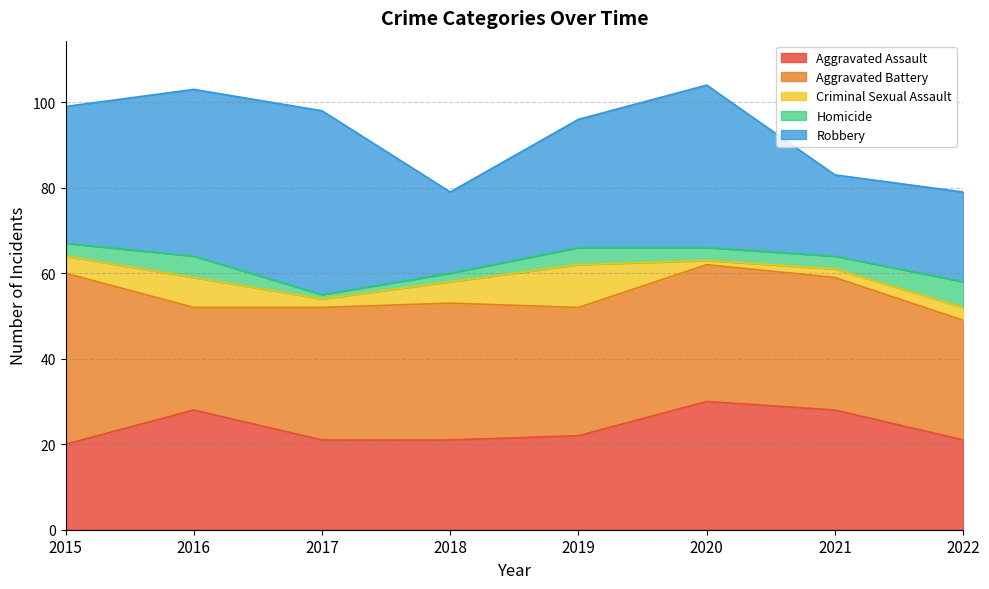

True or false: Criminal Sexual Assault has more than 1 points higher than both neighbors.

True